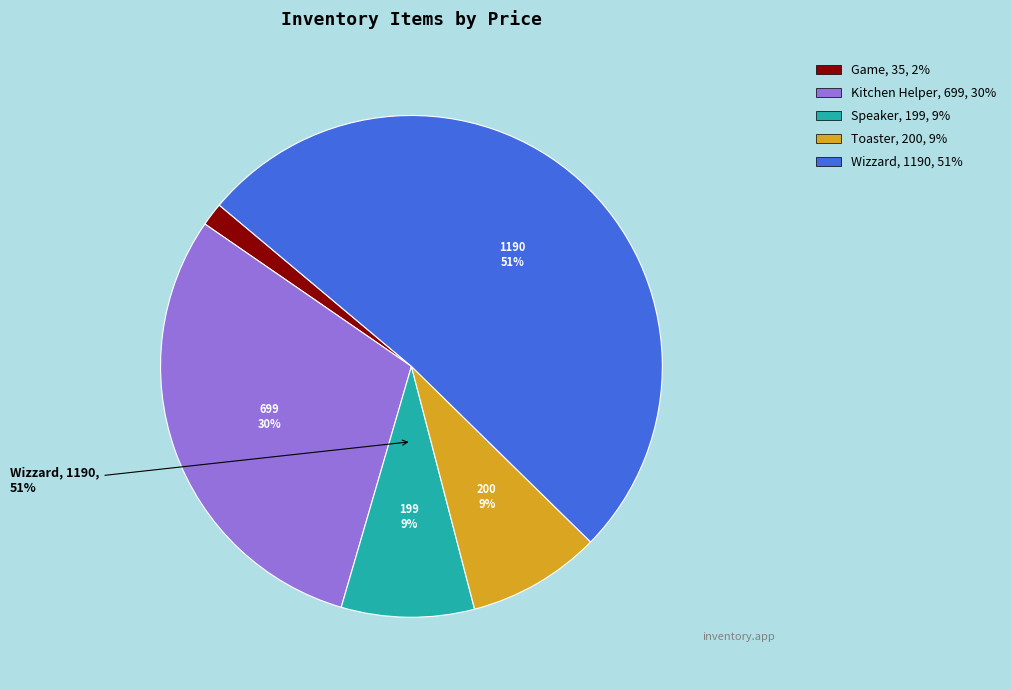

What is the change in value from Game to Toaster?

+165